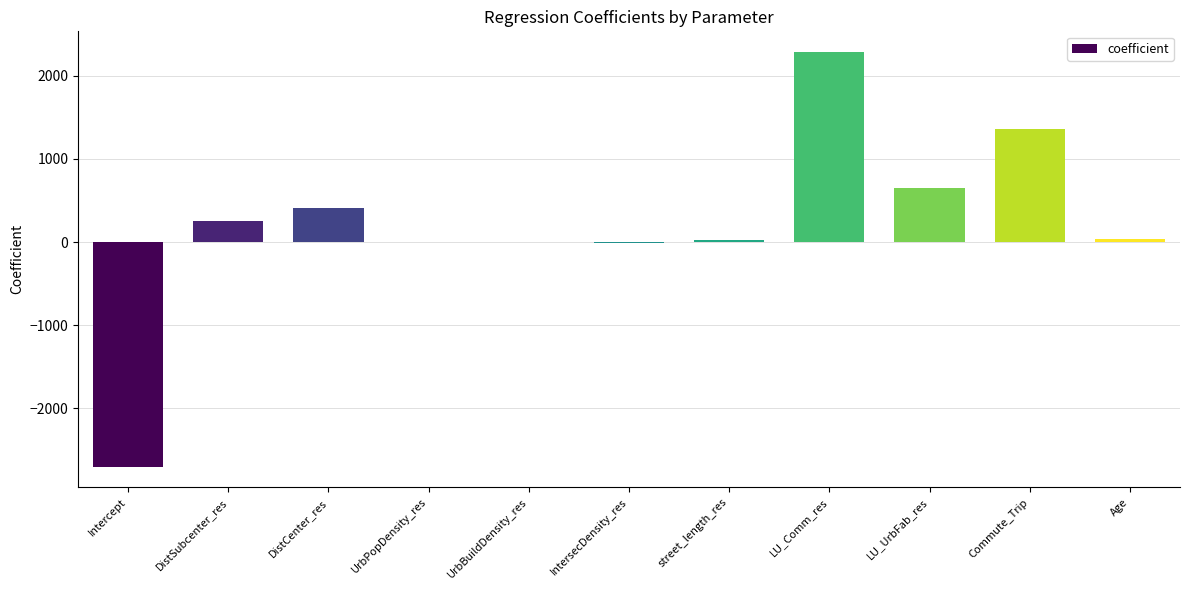

What is the greatest value displayed?

2286.3